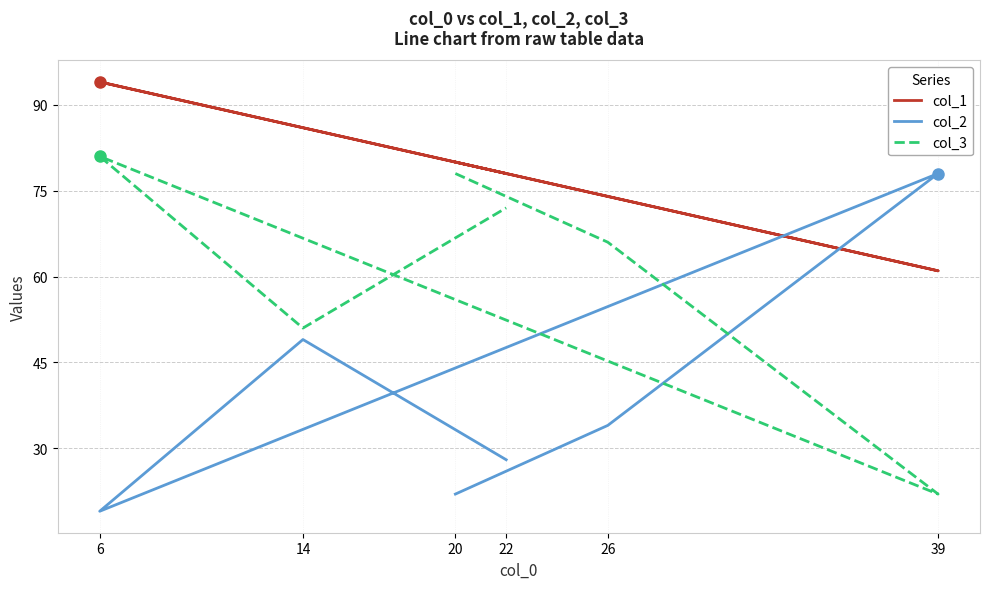

List the series in order of their overall mean, lowest first.

col_2, col_3, col_1